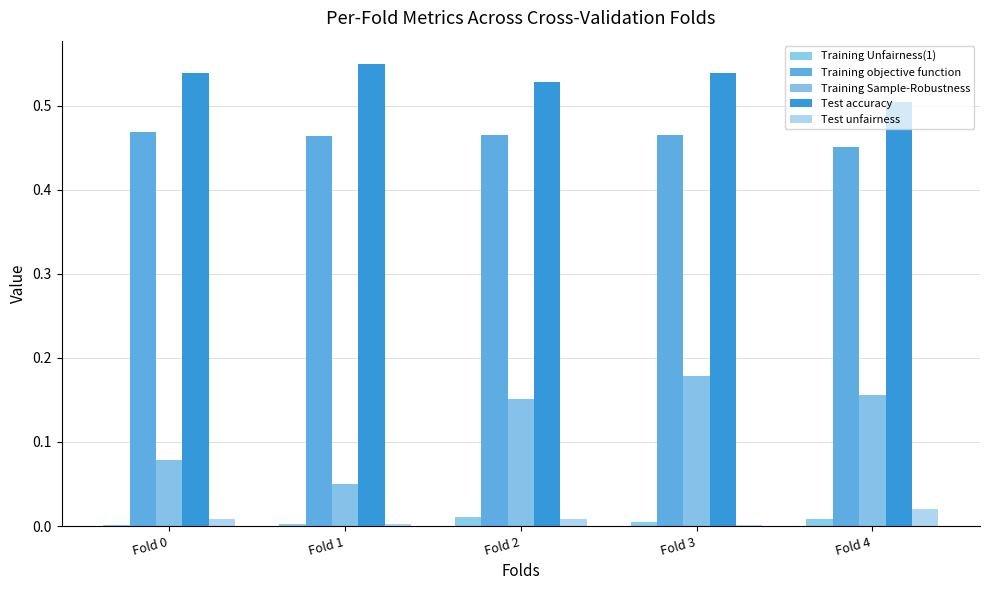

Between Fold 0 and Fold 4, which series saw the biggest shift?

Training Sample-Robustness